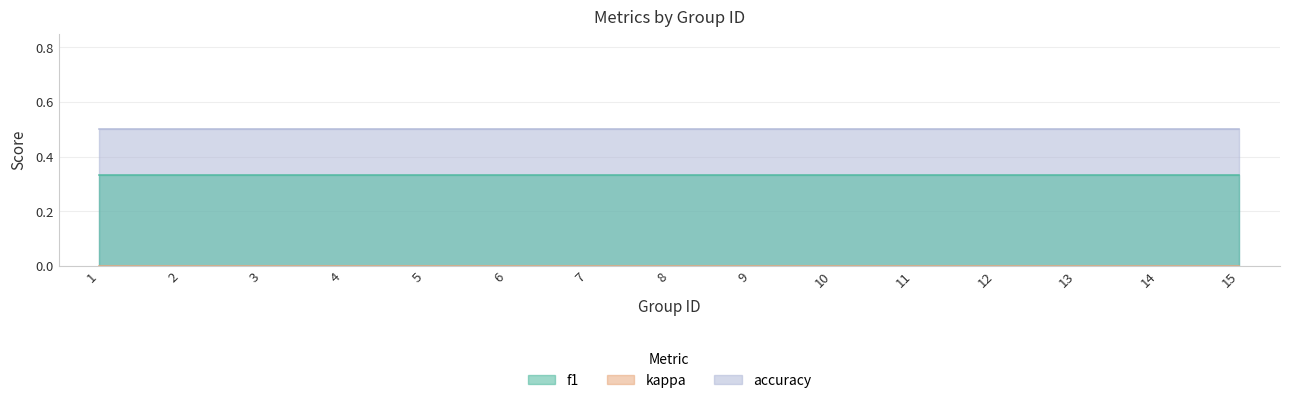

The accuracy series shows 0.2 at 9. True or false?

False